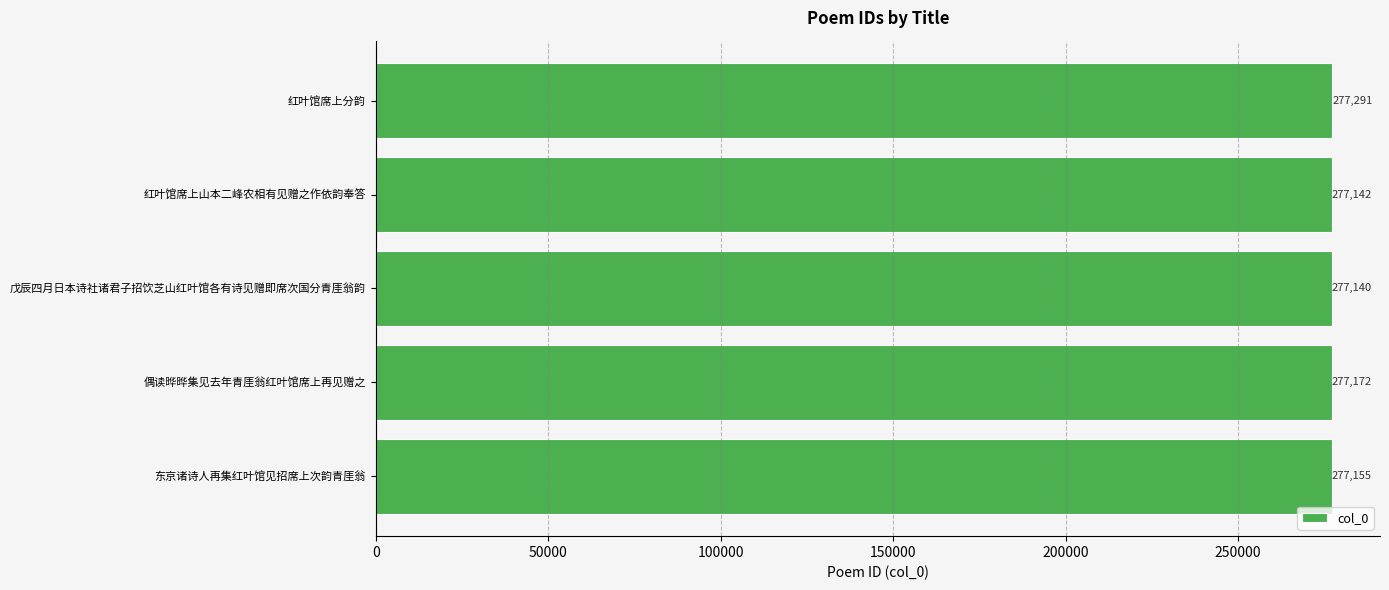

Where is the data nearest to the value 277215?

偶读晔晔集见去年青厓翁红叶馆席上再见赠之